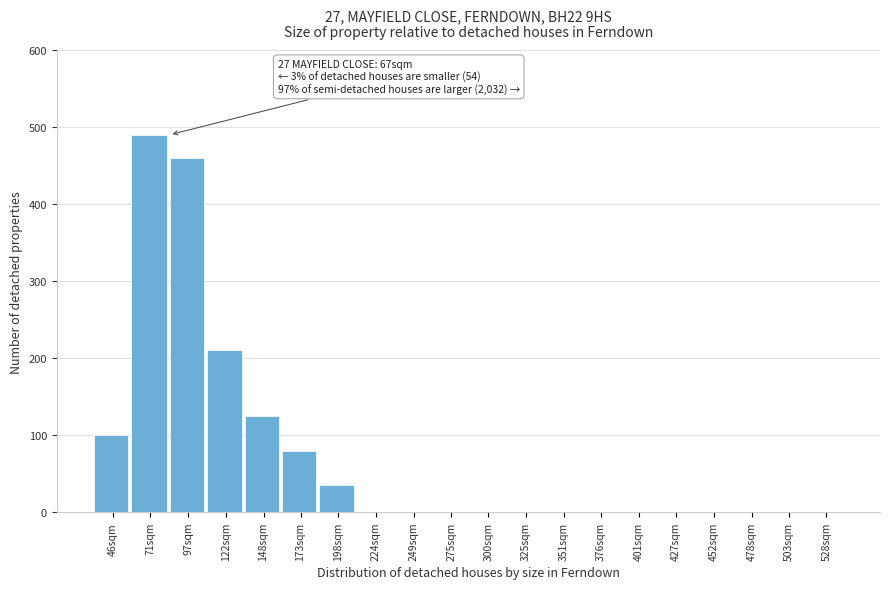

Reading left to right, what are all the values shown in this chart?

46sqm=100	71sqm=490	97sqm=460	122sqm=210	148sqm=125	173sqm=80	198sqm=35	224sqm=0	249sqm=0	275sqm=0	300sqm=0	325sqm=0	351sqm=0	376sqm=0	401sqm=0	427sqm=0	452sqm=0	478sqm=0	503sqm=0	528sqm=0